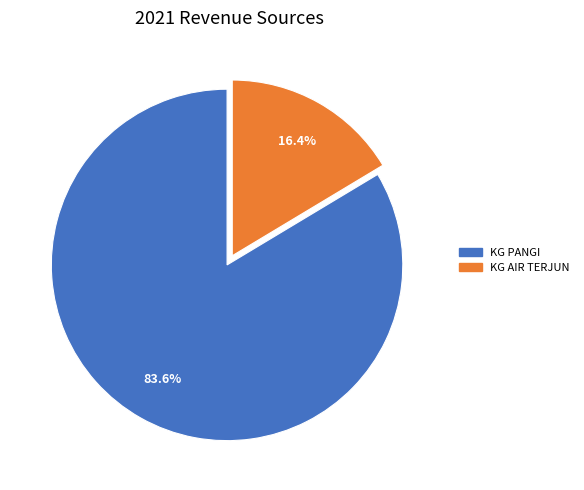

To the nearest percent, what is the combined percentage of KG AIR TERJUN and KG PANGI?

100%